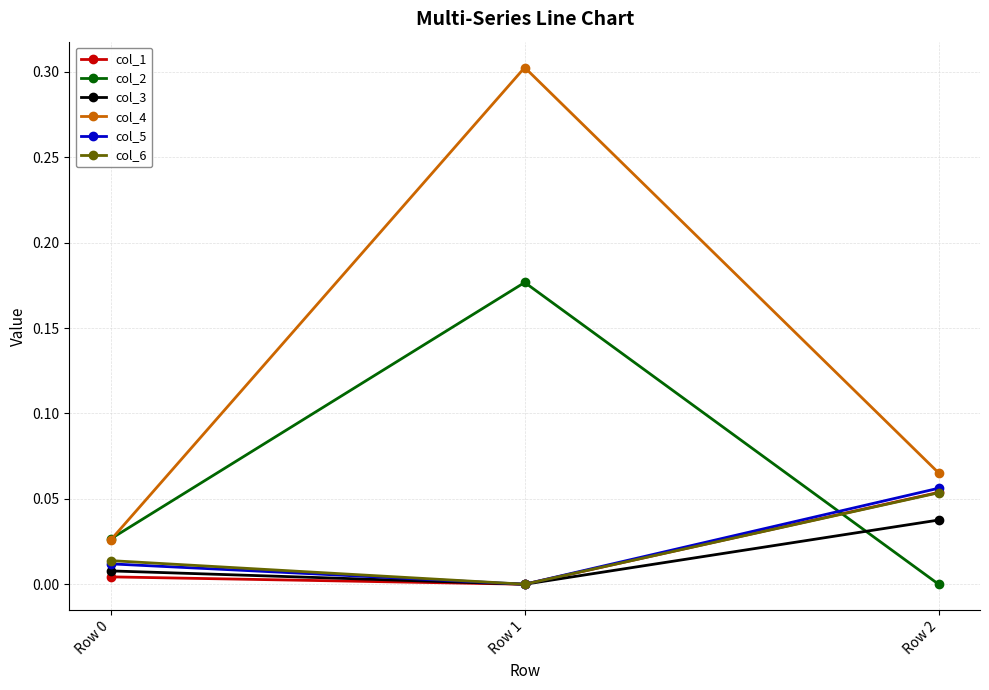

What are all the series names shown in the legend?

col_1, col_2, col_3, col_4, col_5, col_6